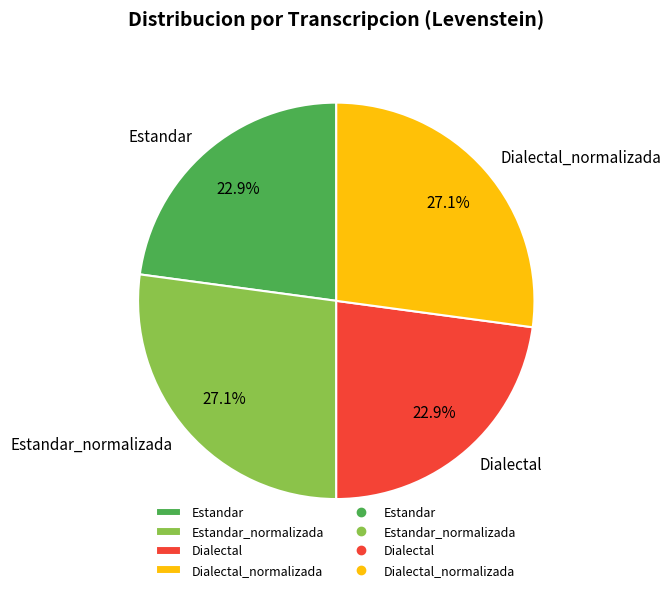

Does any single category account for the majority?

No